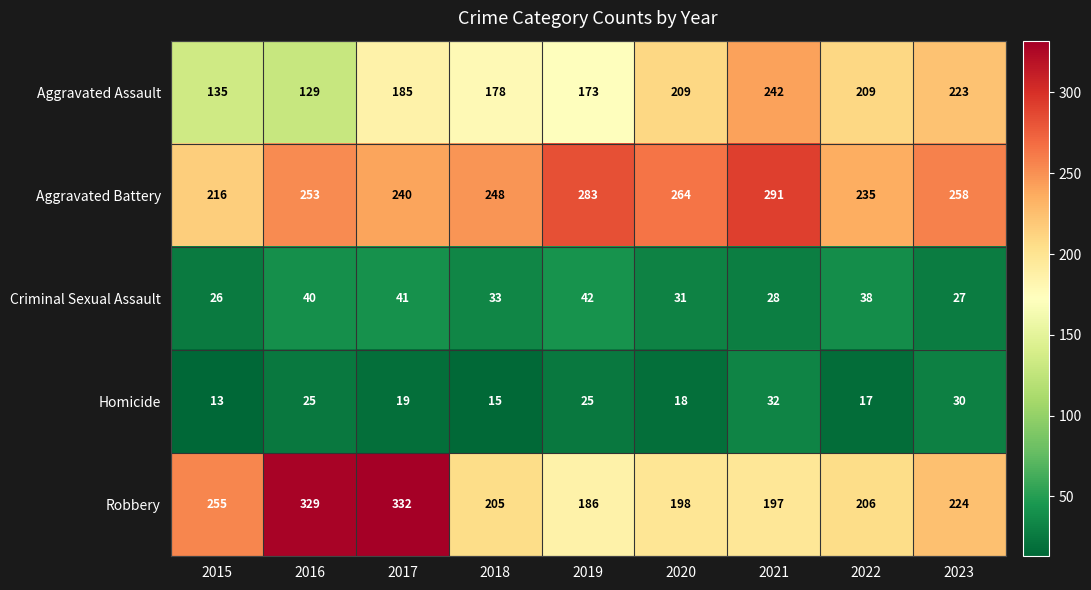

Where does the Homicide series first go above 19?

2016